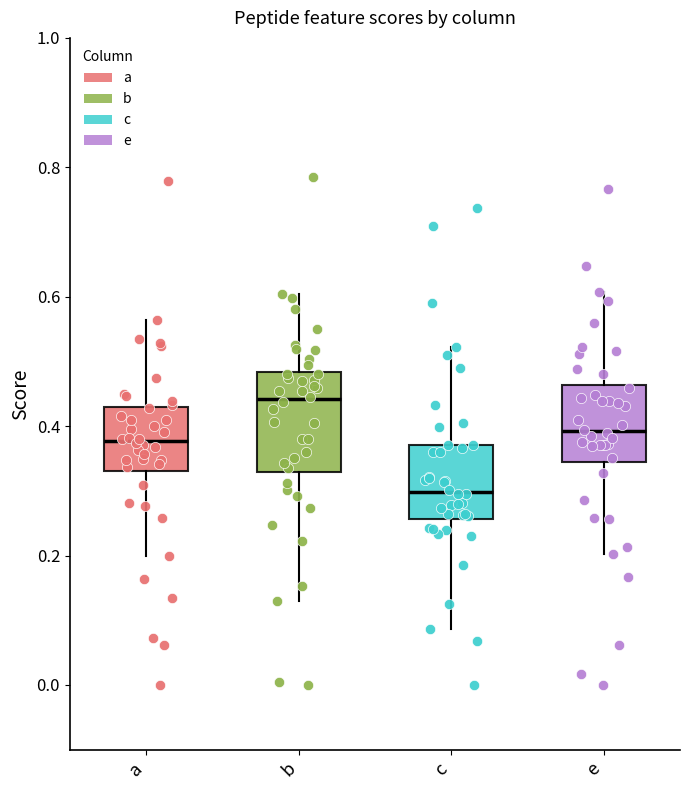

Where does the upper whisker of the box for c end on the y-axis? The values are not printed on the chart, so give them approximately, as read against the axis.

0.52